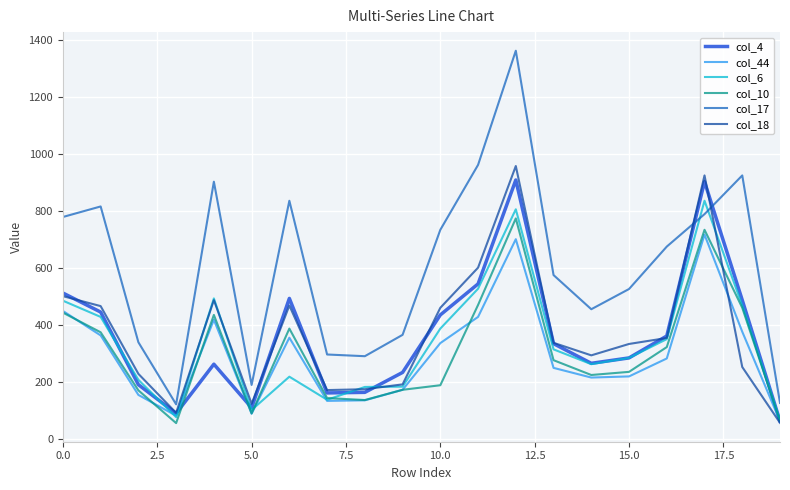

Which series ends up on top after the final intersection of col_18 and col_17?

col_17